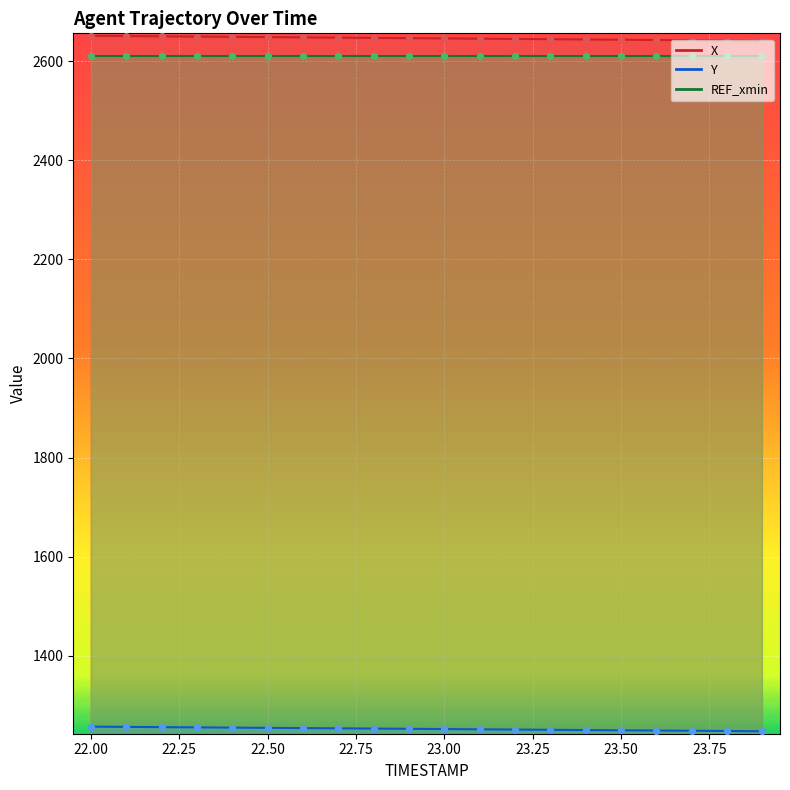

Which series contains the highest Y value?

X